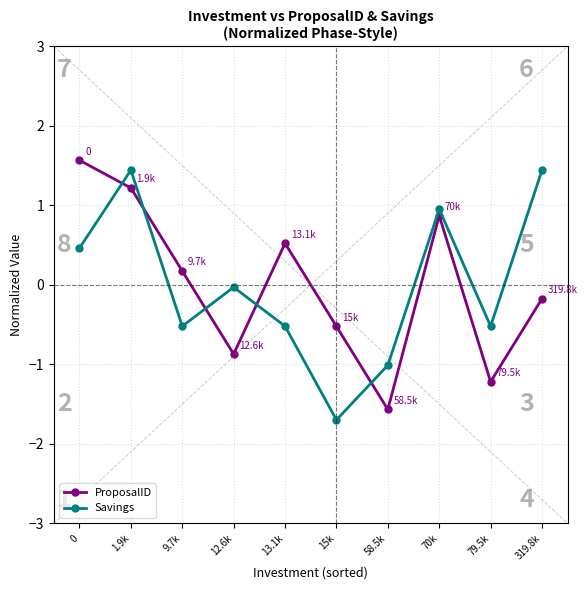

Rank the series at 13.1k from lowest to highest value.

Savings, ProposalID